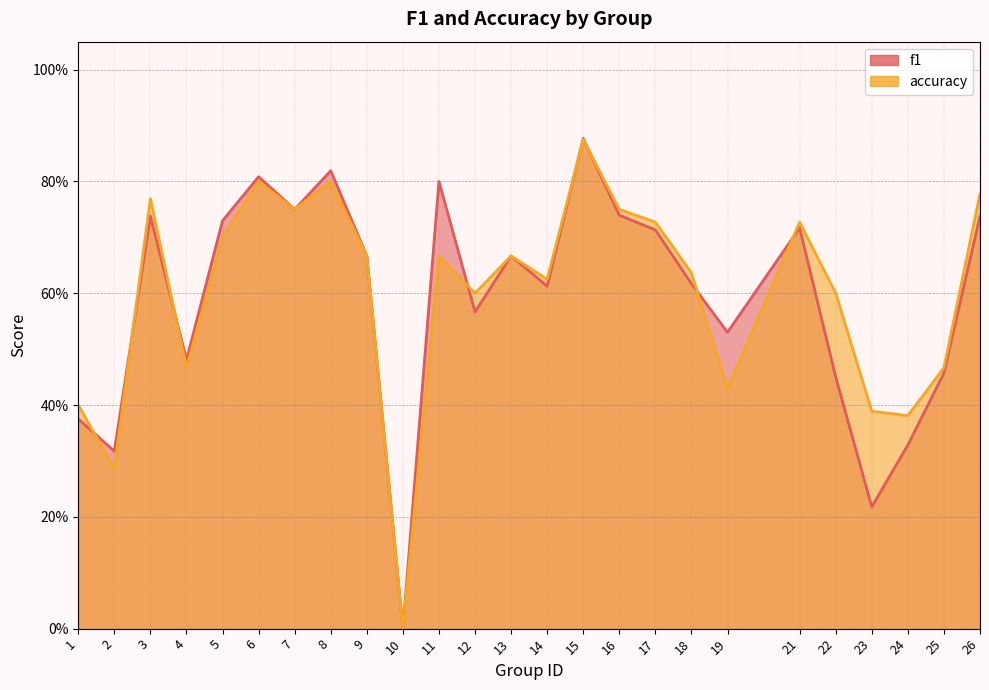

Where is the first local maximum for f1?

3